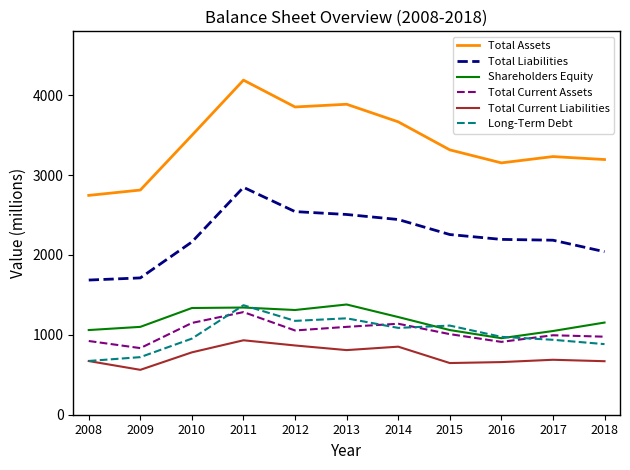

Which series has the largest range (max minus min)?

Total Assets